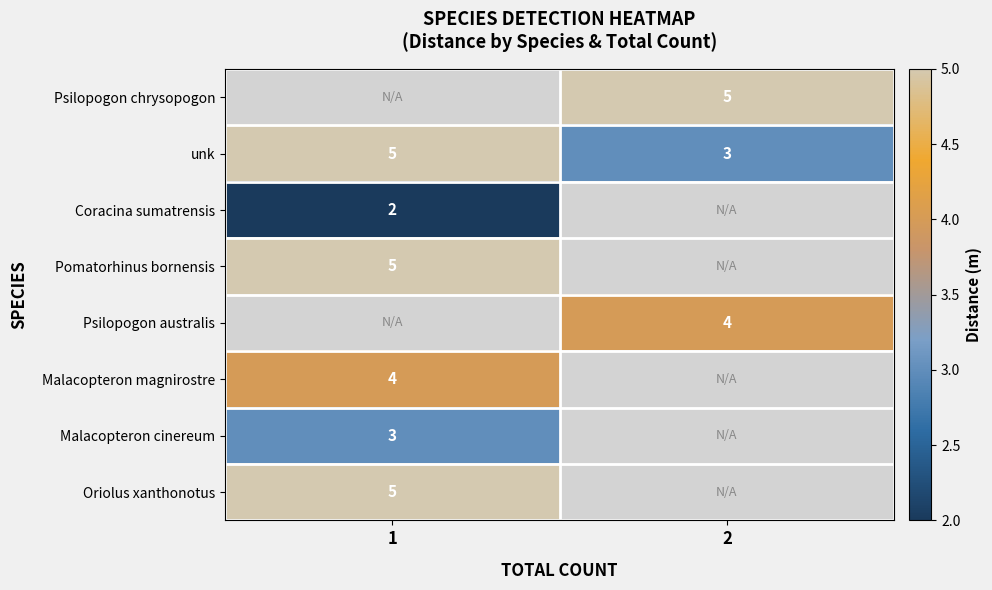

The Oriolus xanthonotus series shows 3.5 at 1. True or false?

False